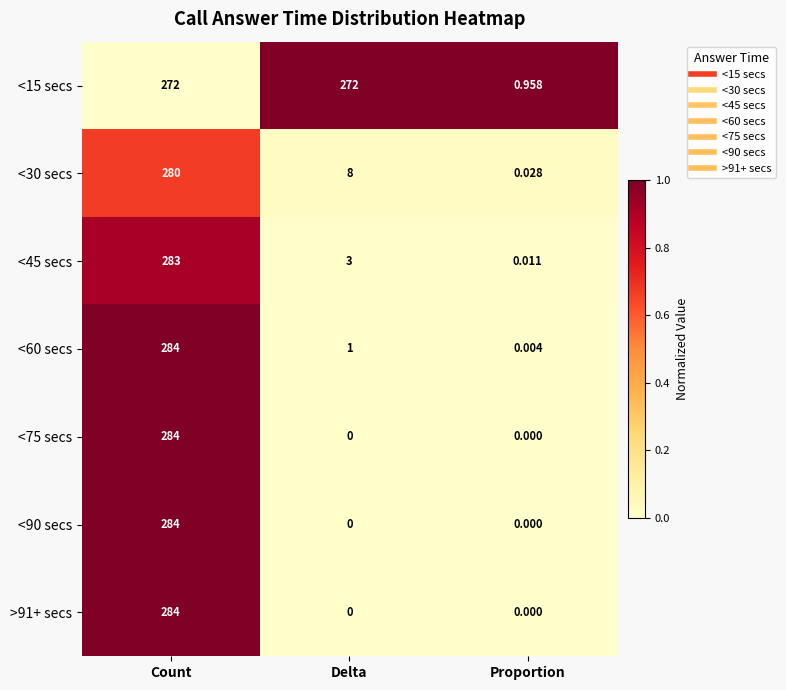

List the labels in order of <60 secs value, largest first.

Count, Delta, Proportion